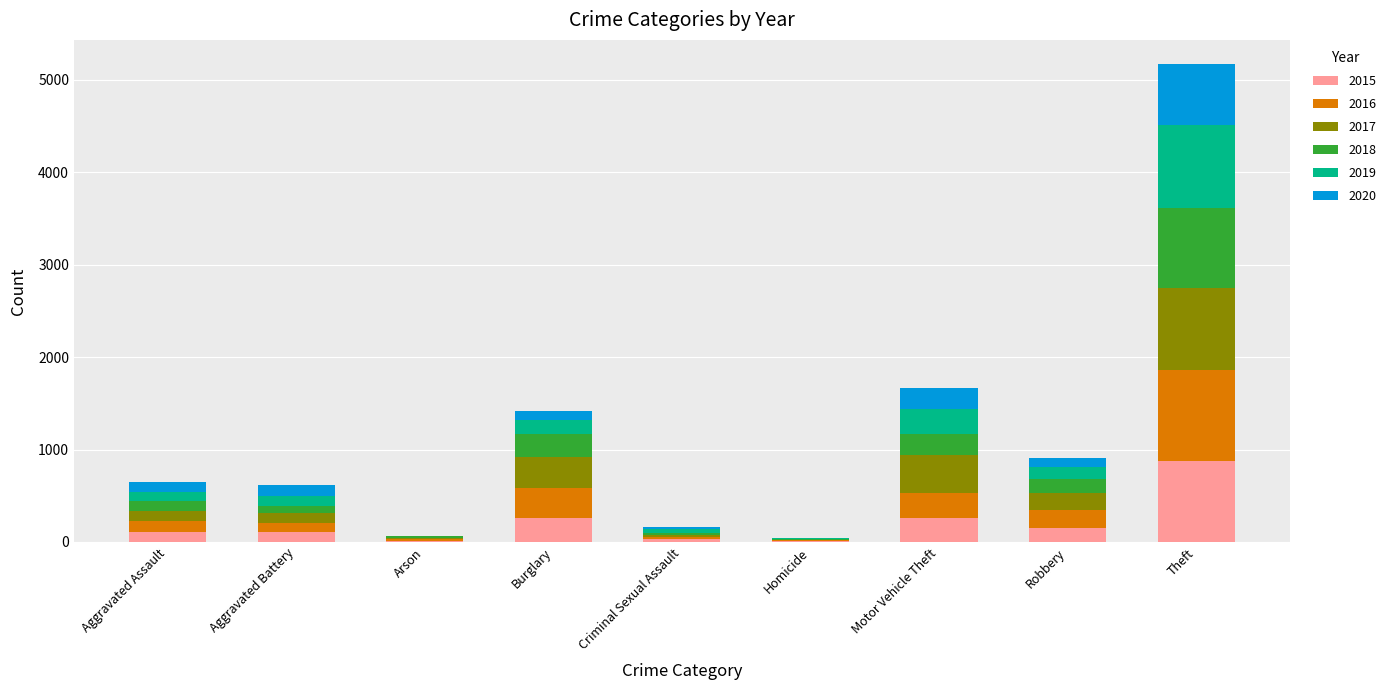

How many distinct data groups are displayed?

6